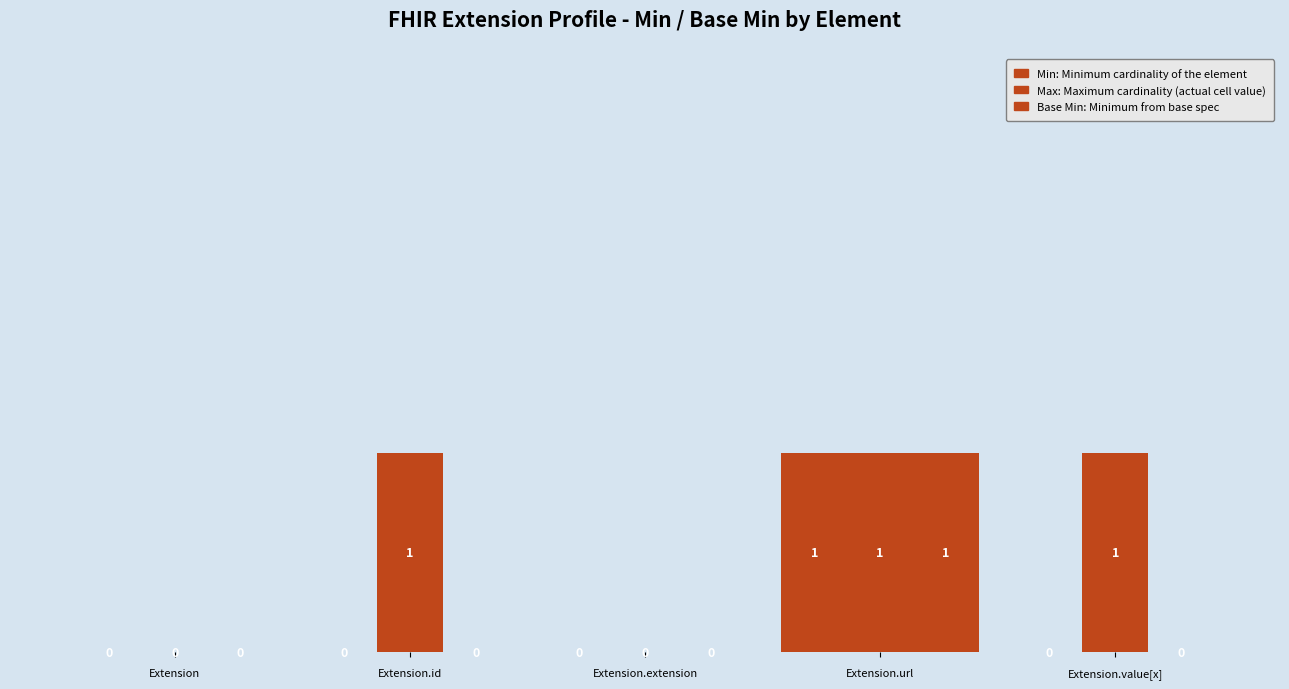

Which category has the lowest value across all series?

Extension